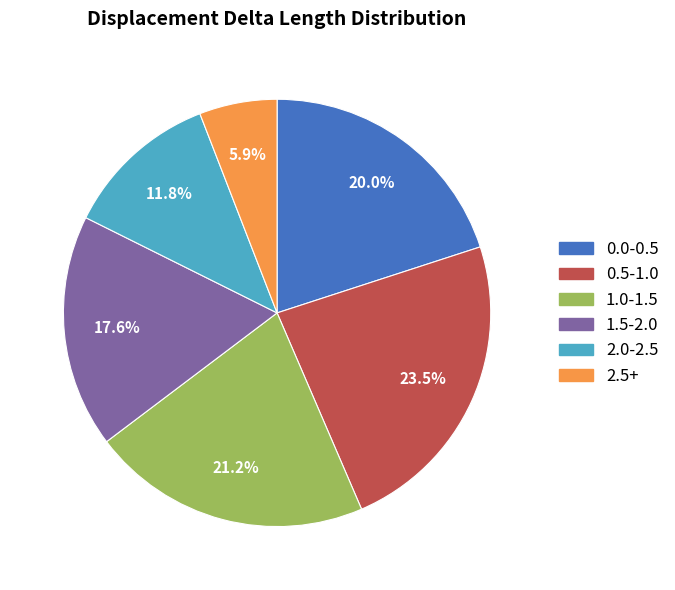

Is there any slice that represents more than half of the pie?

No